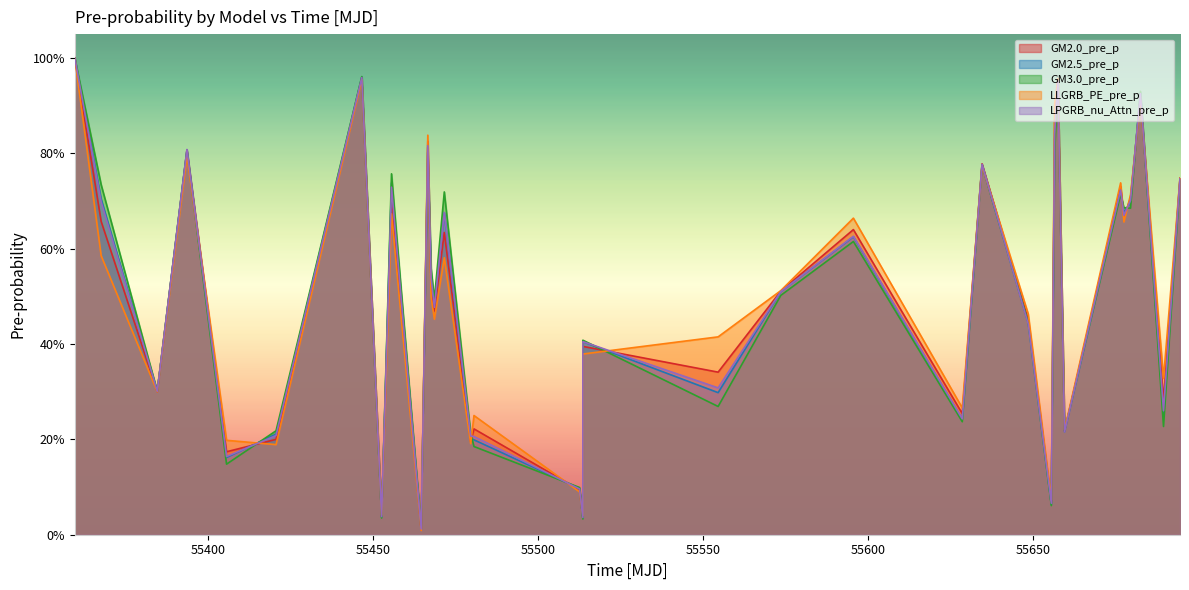

Between which two adjacent categories do GM2.0_pre_p and GM3.0_pre_p first intersect?

55384.5 and 55393.5